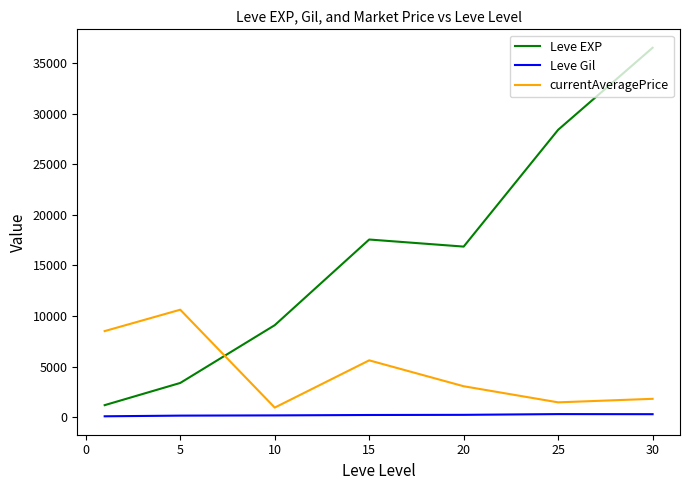

Which series has the largest range (max minus min)?

Leve EXP